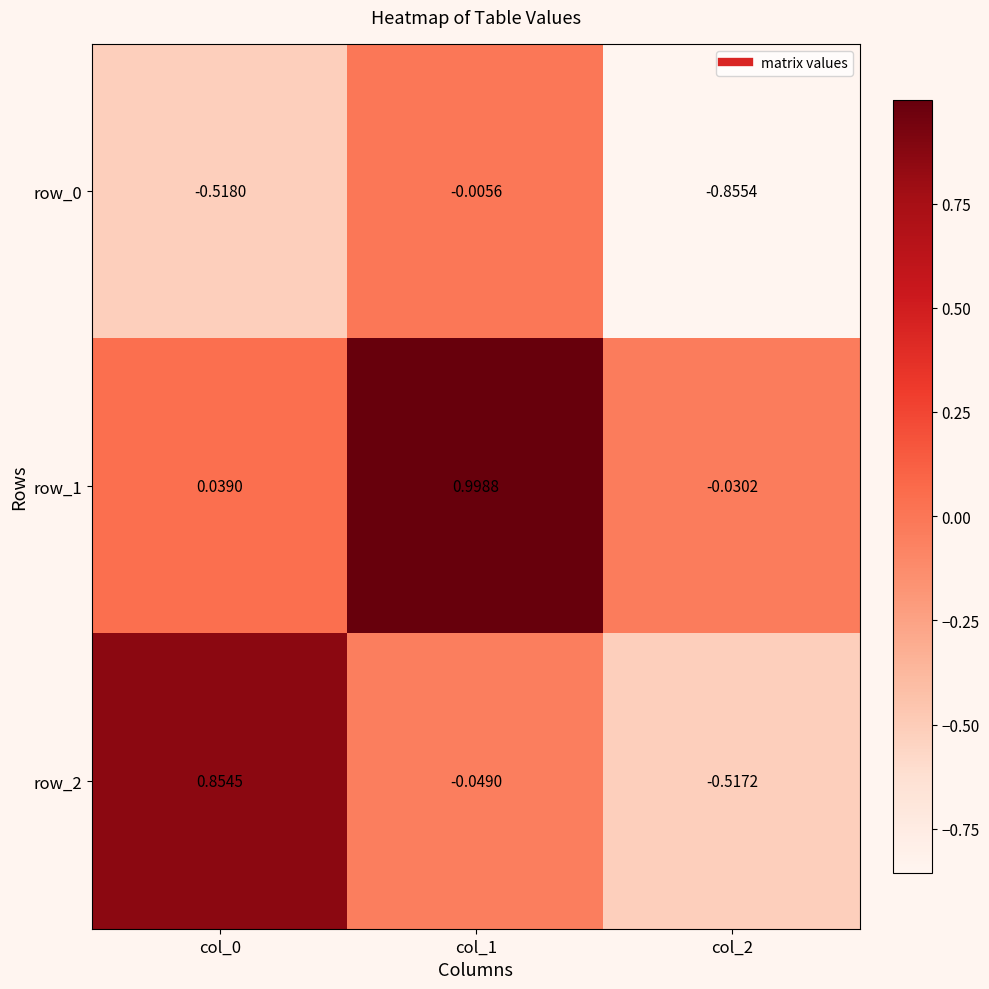

What is the difference between the highest and lowest values at col_0?

1.4